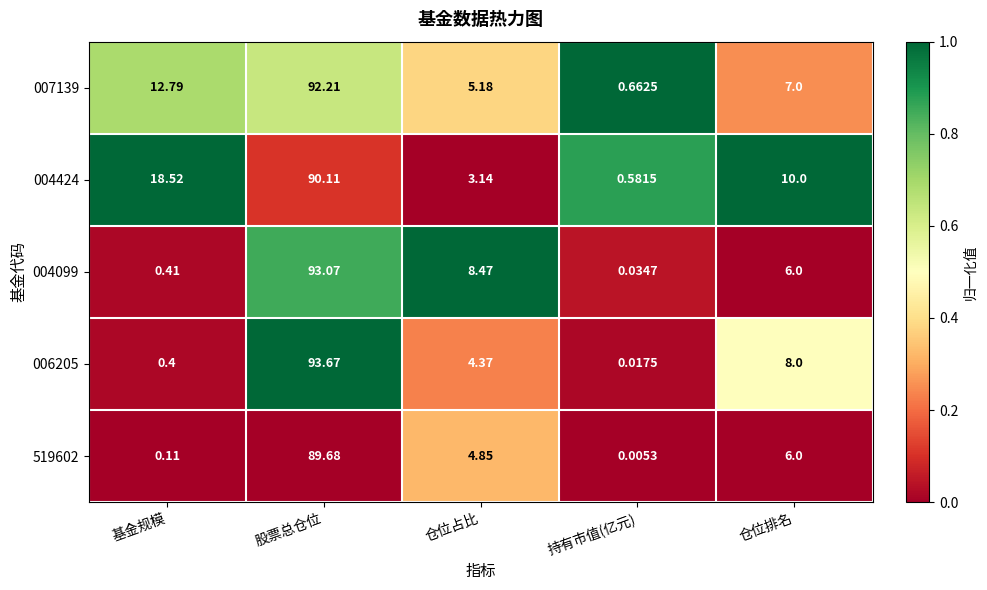

At which label does 006205 first exceed 4?

股票总仓位